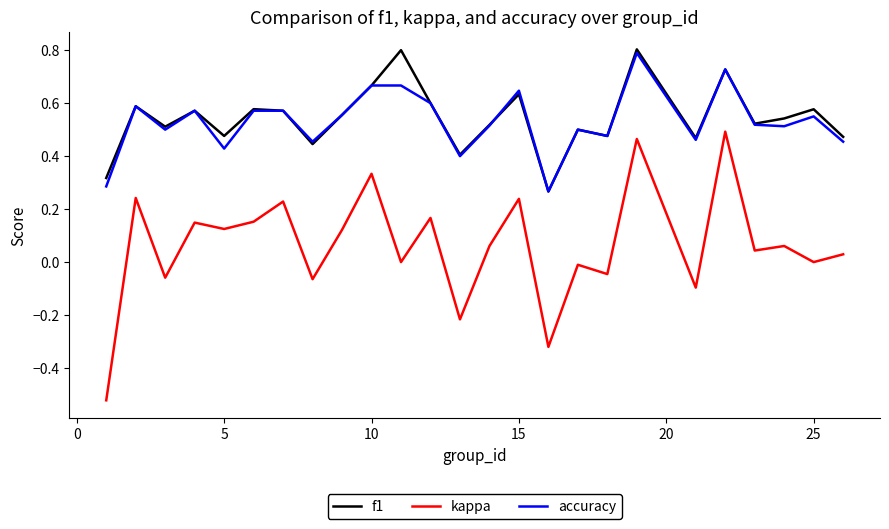

Which series has the widest spread of values?

kappa